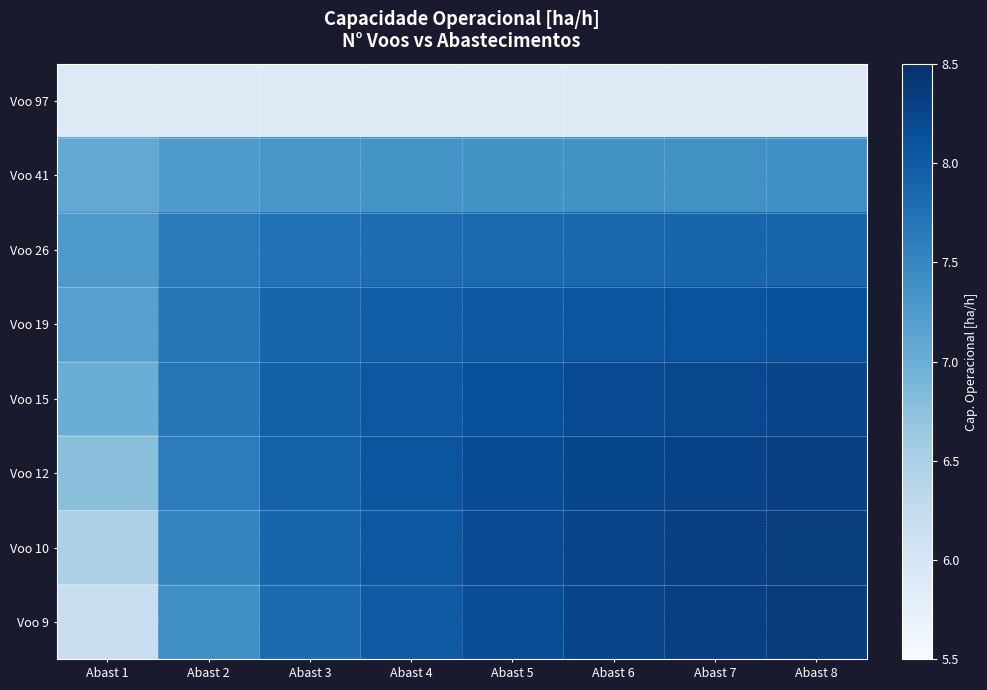

Which has a higher value, Abast 3 or Abast 4?

Abast 3